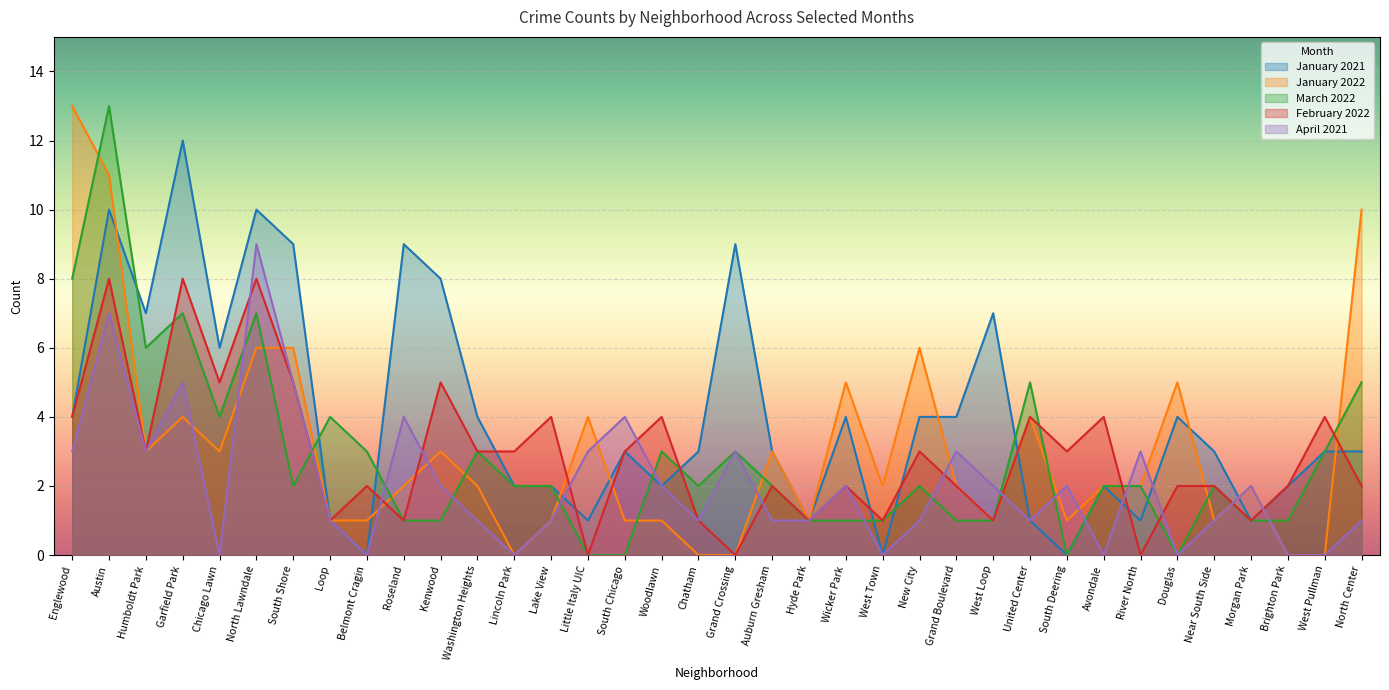

Between Near South Side and Brighton Park, which series saw the biggest shift?

January 2021